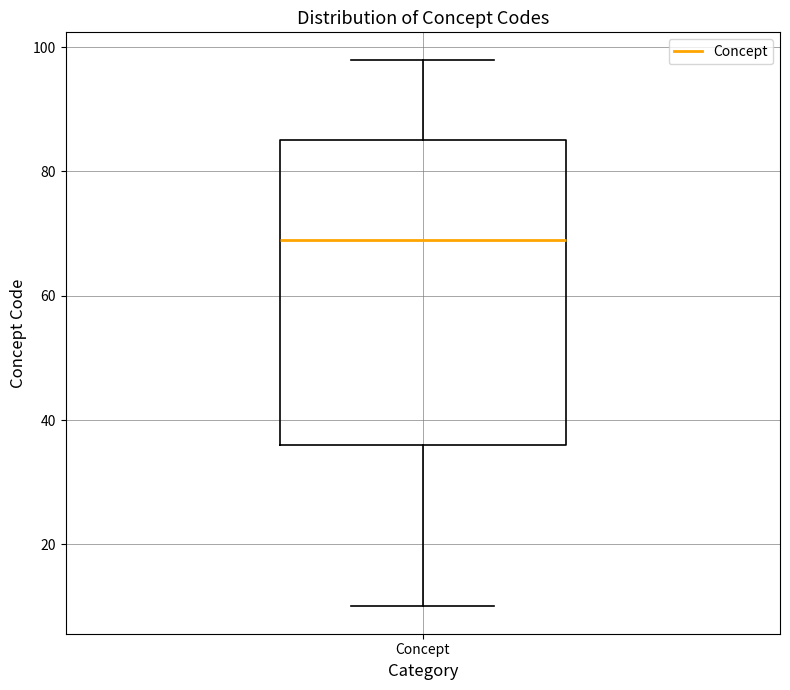

Transcribe this box plot: give where the median line is, the range the box spans, and where the two whiskers end, as read against the y-axis. The values are not printed on the chart, so give them approximately, as read against the axis.

median 70, box 36 to 86, whiskers 10 to 98